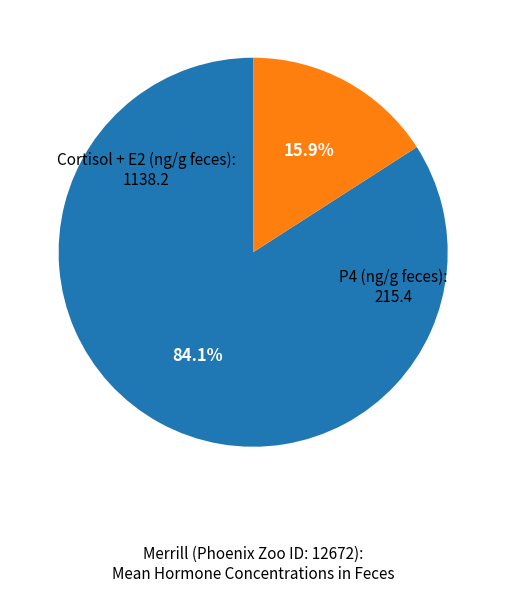

To the nearest percent, what is the average slice percentage?

50%